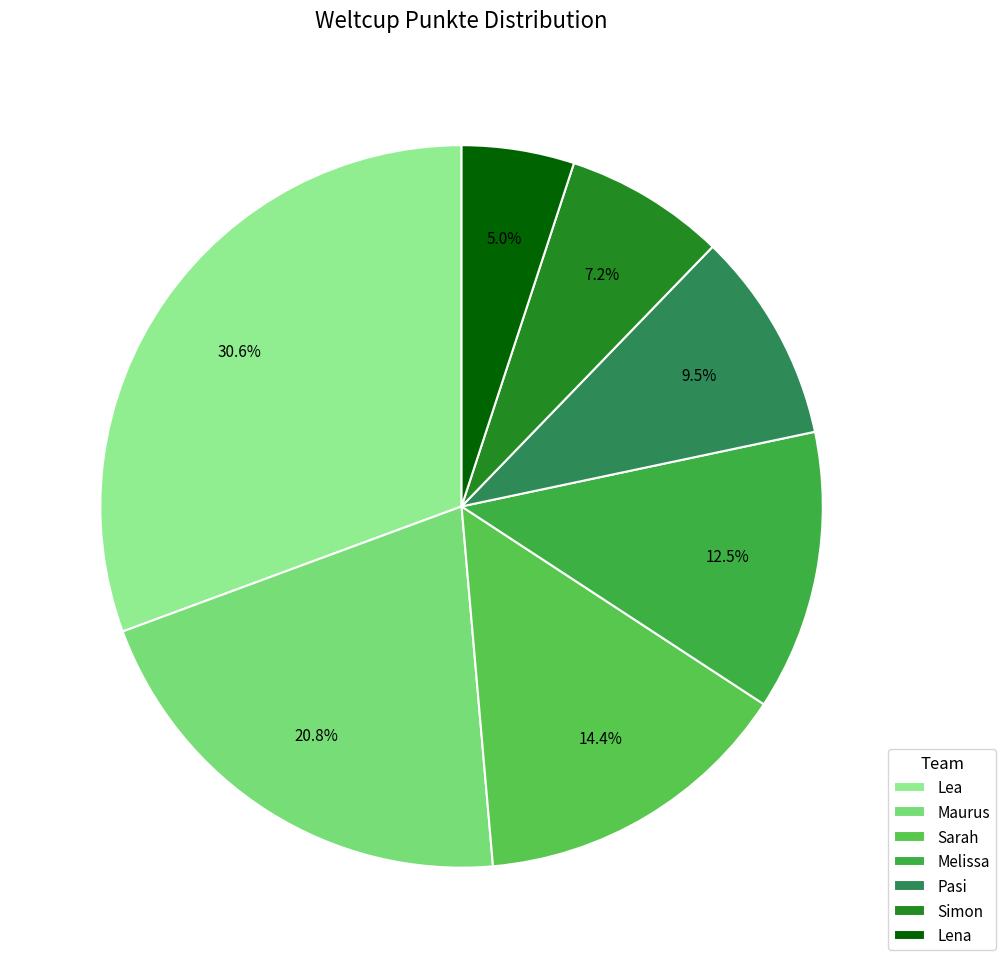

How many segments does this pie chart have?

7